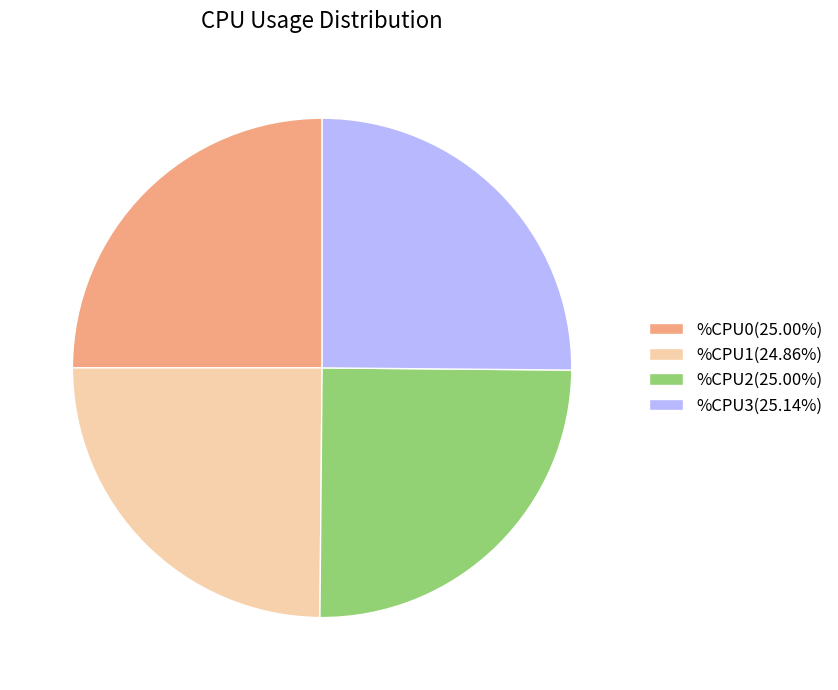

Approximately how many times larger is the value at %CPU3(25.14%) compared to %CPU2(25.00%)?

1.0